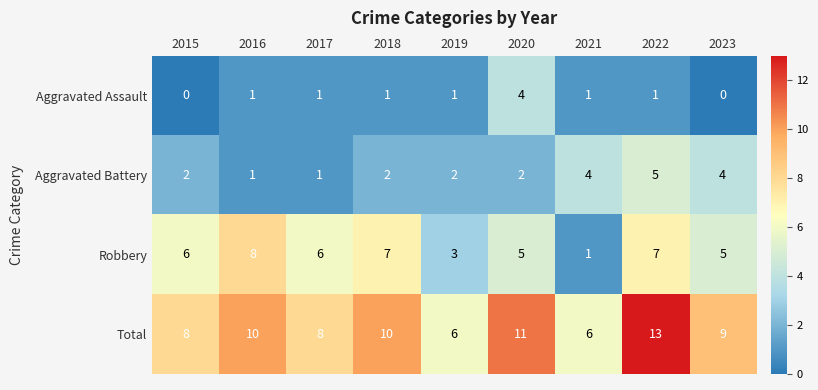

Which series has the largest total across all categories?

Total